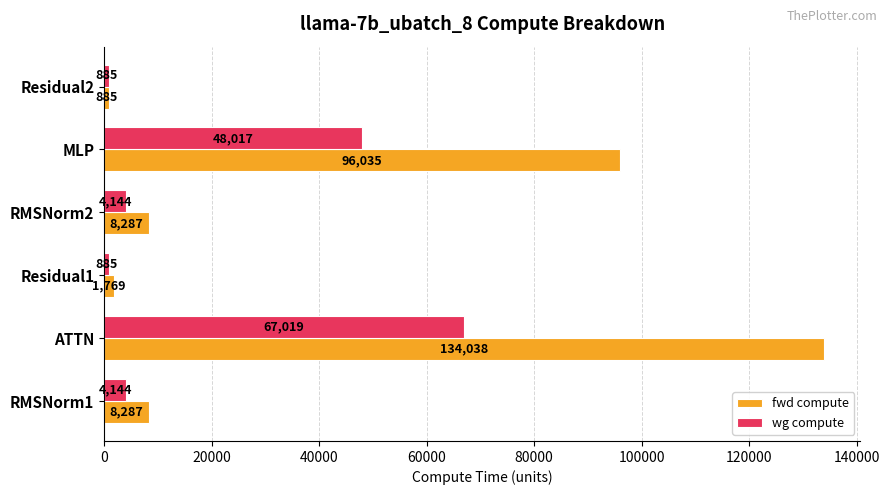

True or false: fwd compute has a value of 239394.0 at ATTN.

False